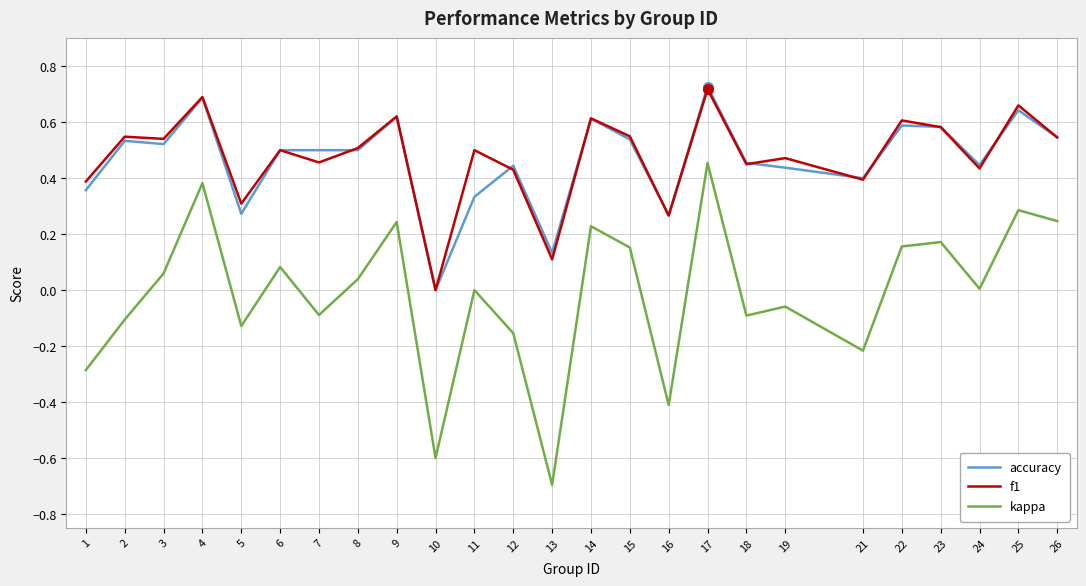

At which category does kappa reach its first local peak?

4